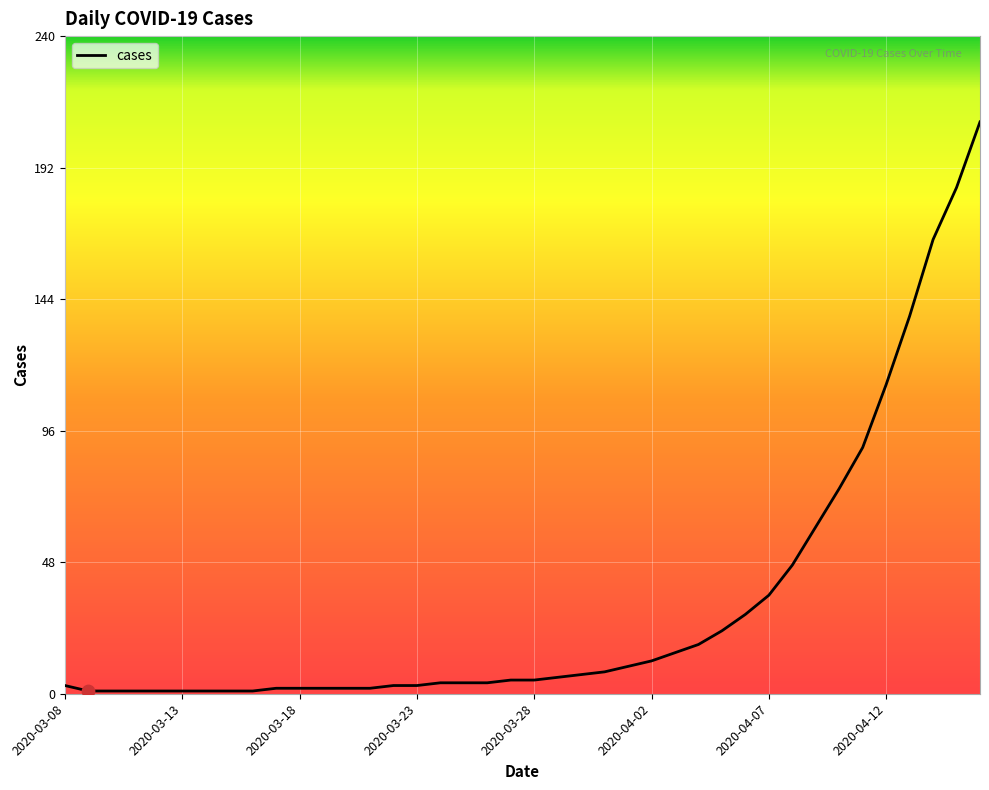

What is the maximum value shown in the chart?

209